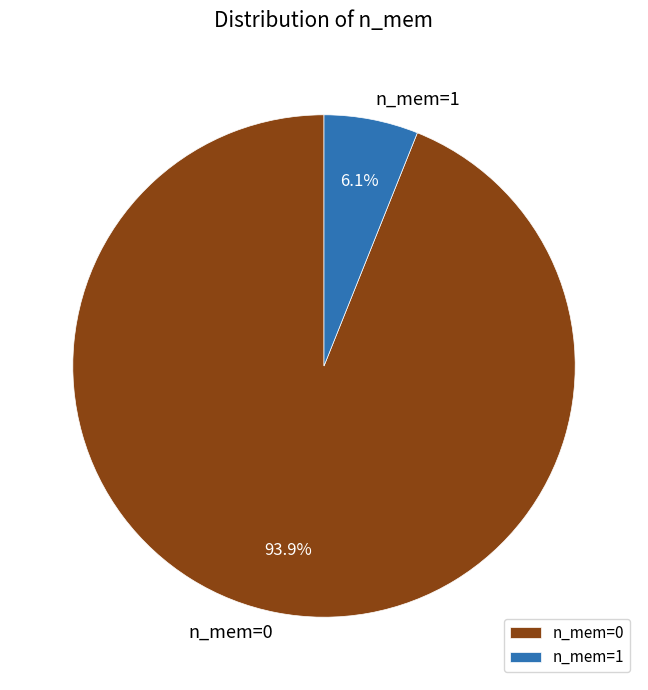

What percentage is the n_mem=1 slice, to the nearest percent?

6%